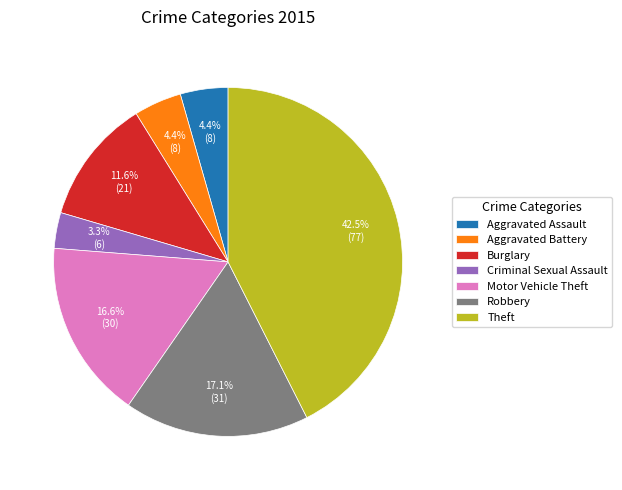

To the nearest percent, what is the combined percentage of Robbery and Theft?

60%